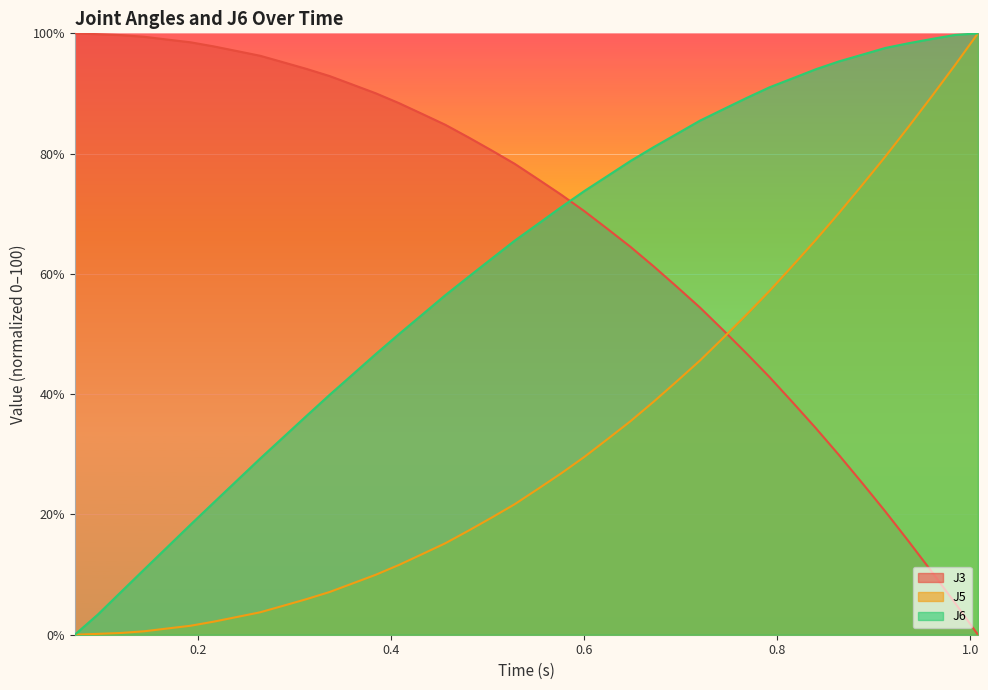

True or false: J3 and J5 cross at least once.

True